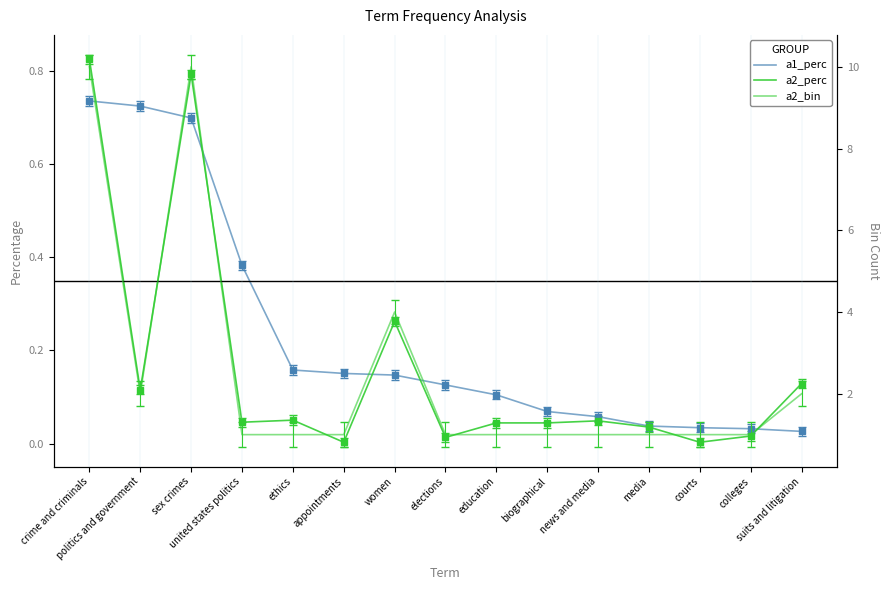

At which category is the sum across all series the highest?

crime and criminals